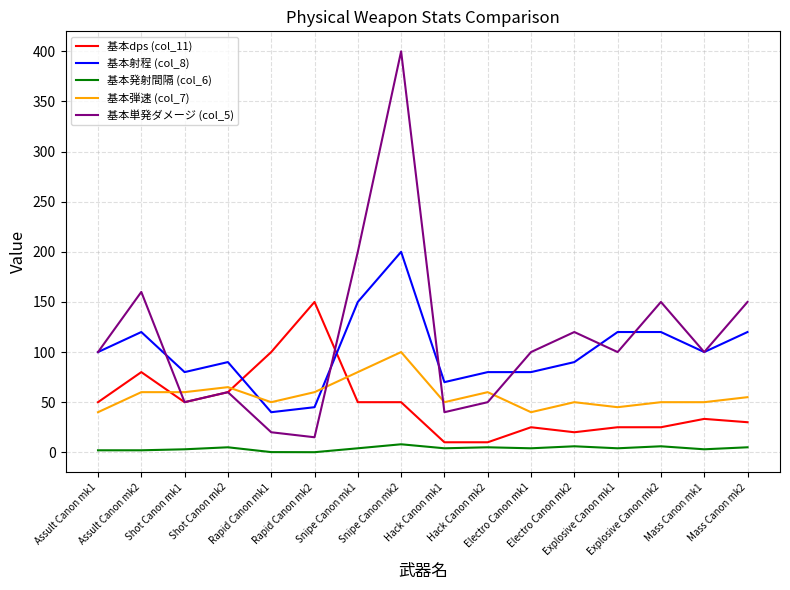

True or false: 基本単発ダメージ (col_5) and 基本弾速 (col_7) cross at least once.

True